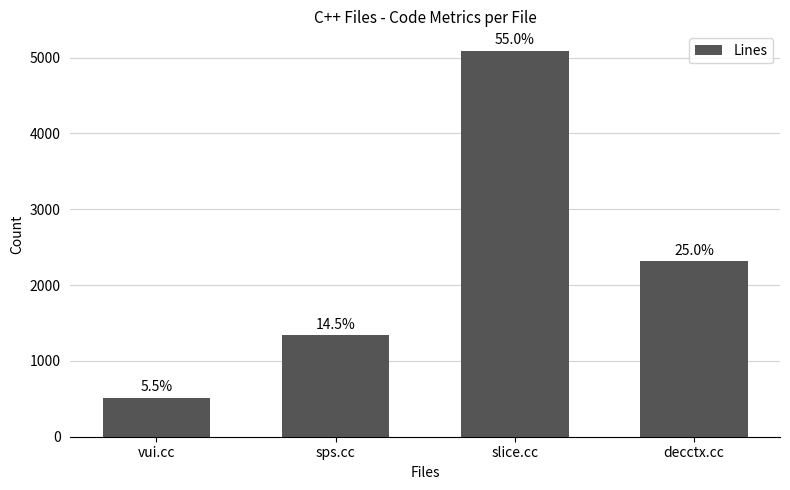

What is the maximum value shown in the chart?

5091